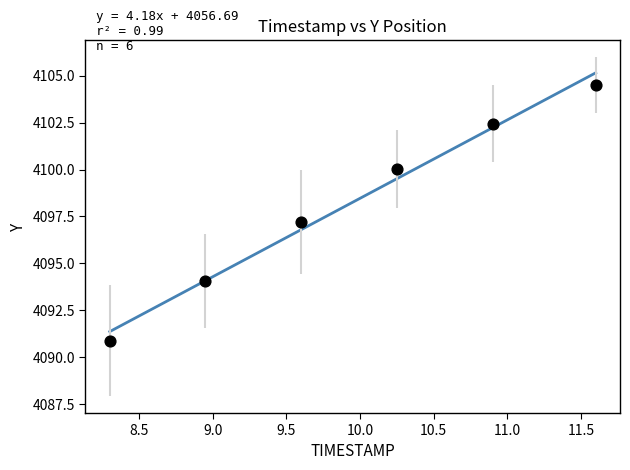

What Y value in the scatter plot is closest to 4097?

4097.2